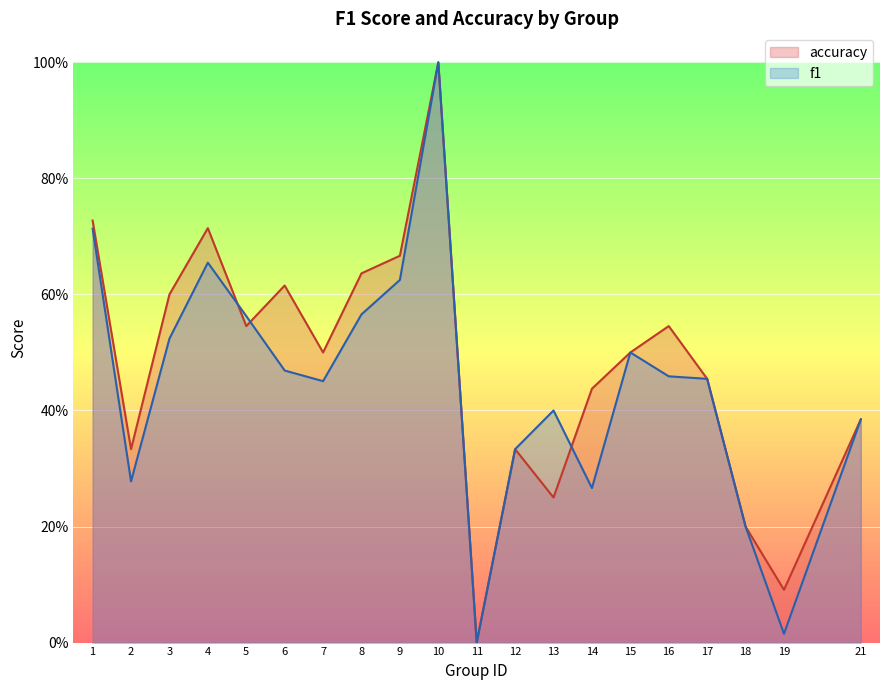

Which series ends up on top after the final intersection of accuracy and f1?

accuracy